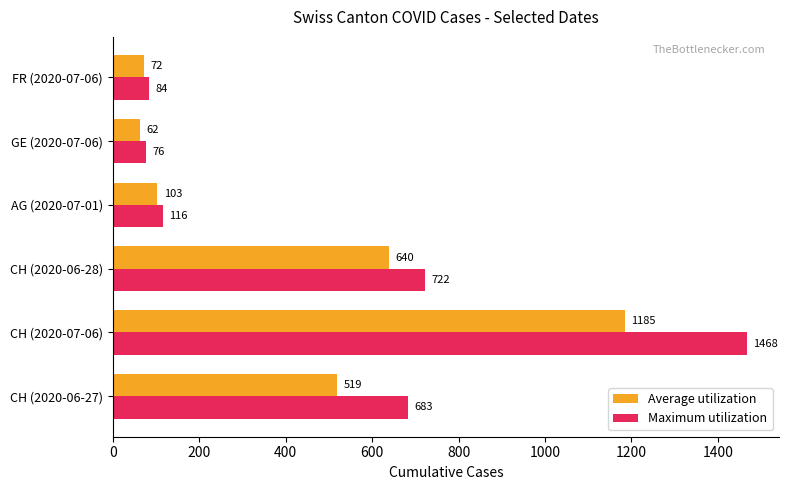

True or false: Maximum utilization has a value of 24 at GE (2020-07-06).

False